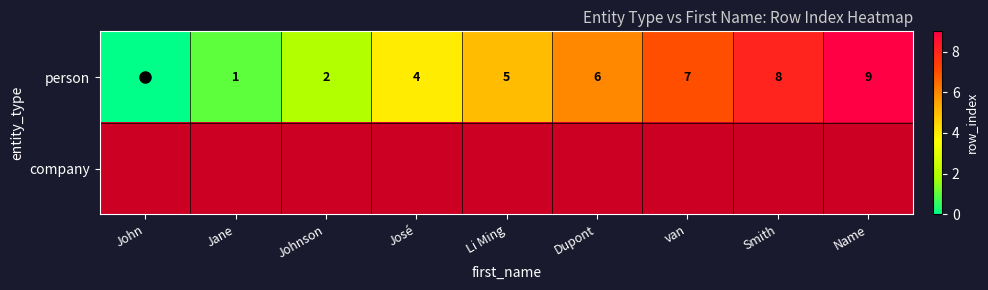

True or false: person has a value of 7.0 at van.

True